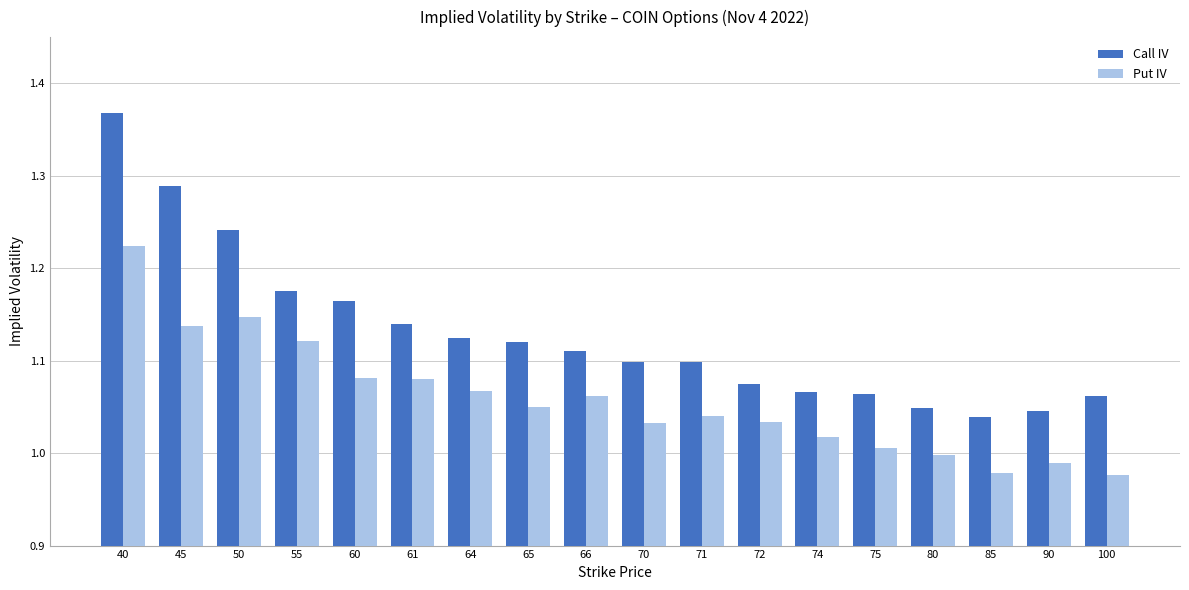

At 72, list the series in order from largest to smallest.

Call IV, Put IV